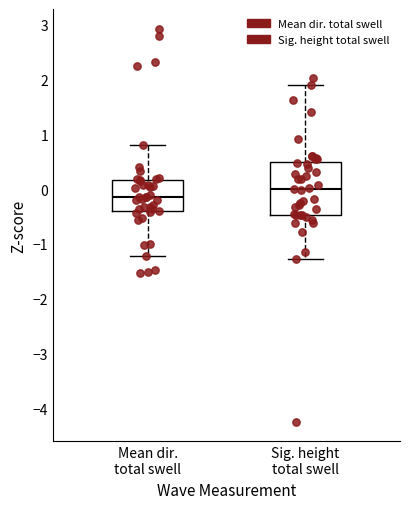

Reading left to right, transcribe this box plot: for each box, give where its median line is, the range the box spans, and where its two whiskers end, as read against the y-axis. The values are not printed on the chart, so give them approximately, as read against the axis.

Mean dir. total swell: median -0.1, box -0.4 to 0.2, whiskers -1.2 to 0.8
Sig. height total swell: median 0.0, box -0.5 to 0.5, whiskers -1.3 to 1.9